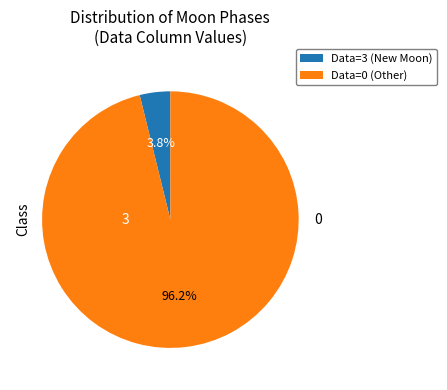

Is there a majority slice in this chart?

Yes